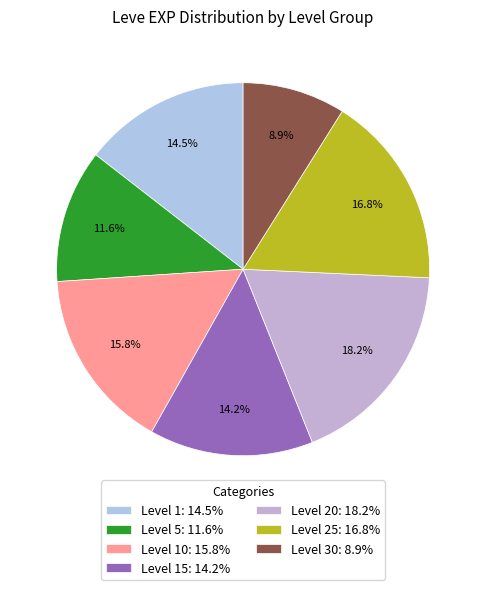

How many slices are in this pie chart?

7